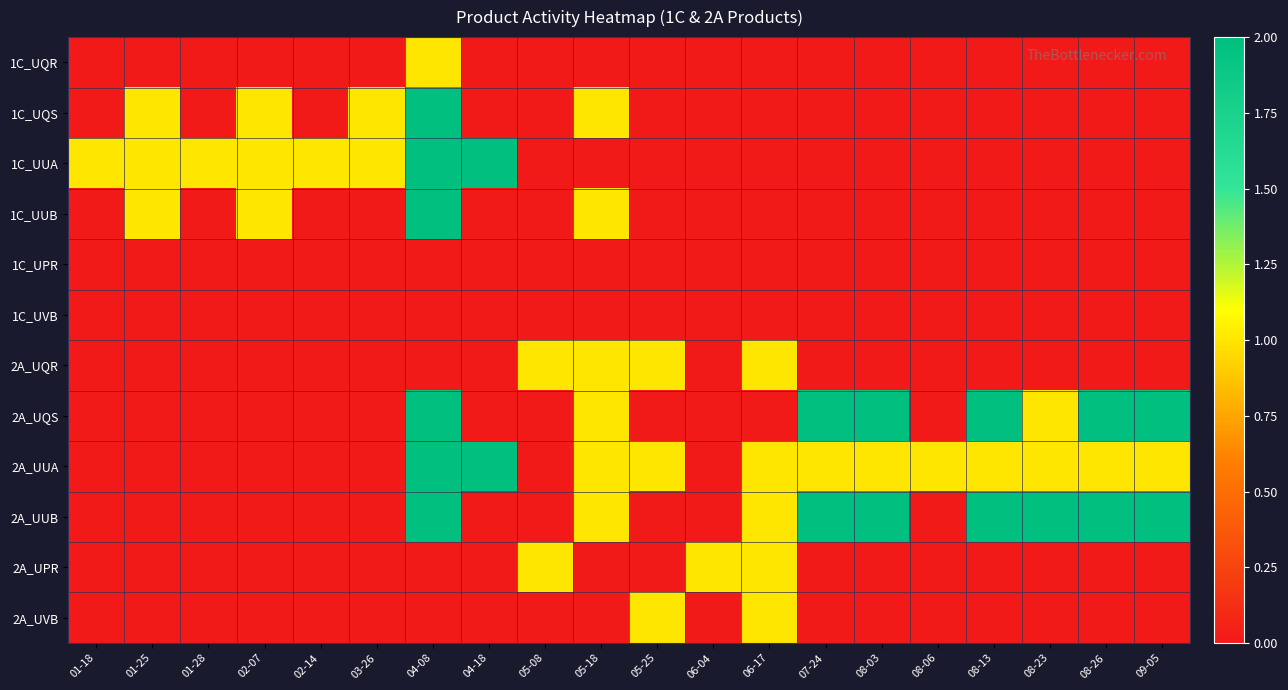

Which category has the lowest value across all series?

01-18